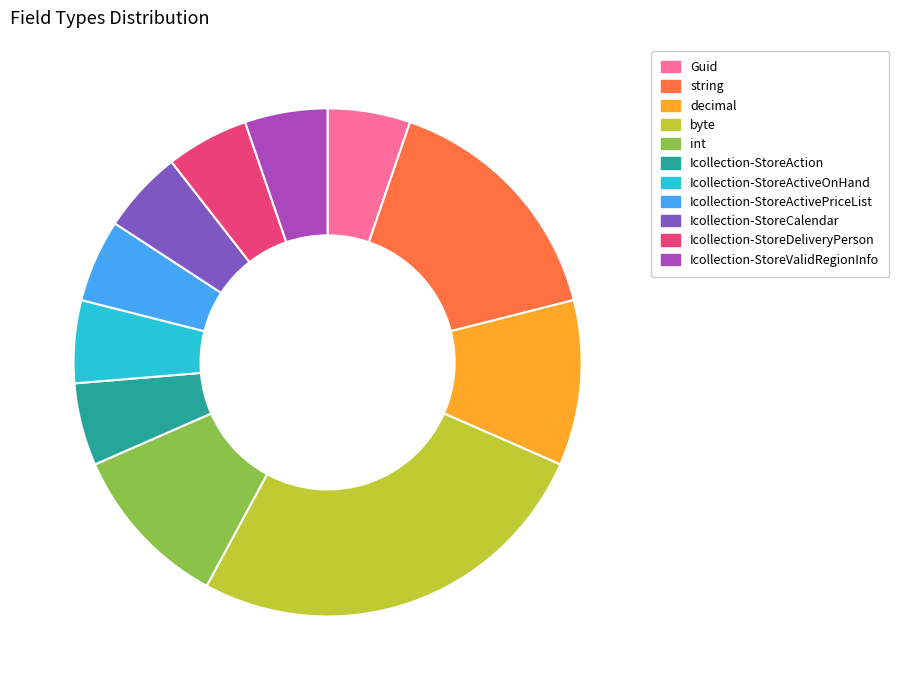

Do byte and Icollection-StoreActivePriceList together represent more than half of the pie?

No